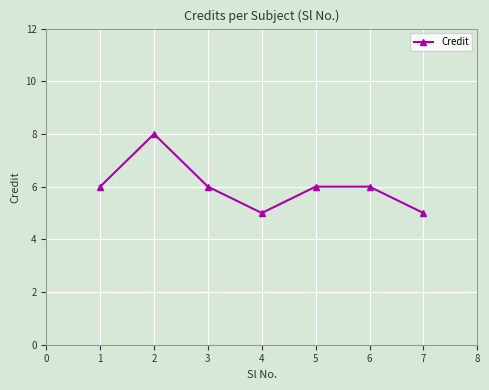

The chart shows a value of 7 at 7. True or false?

False